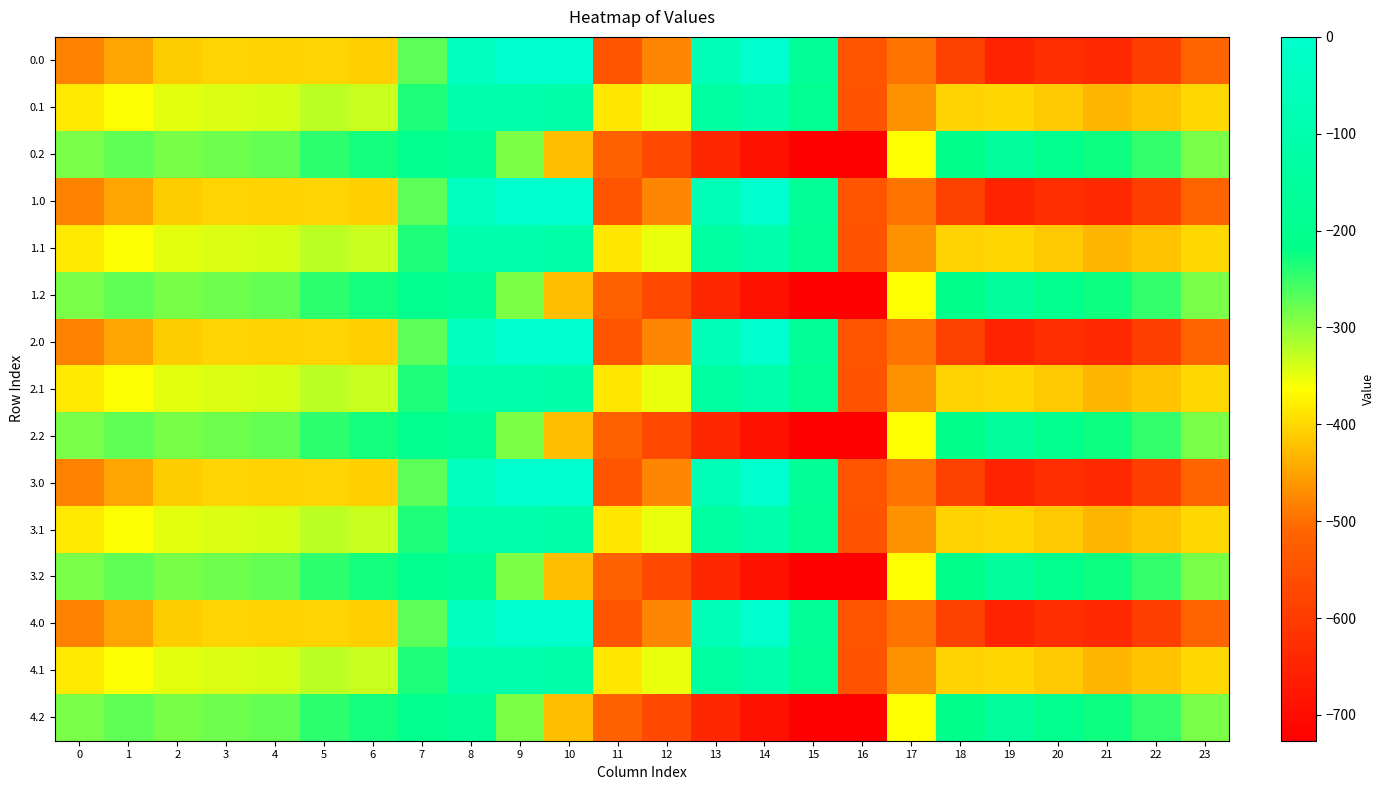

At which category does the chart reach its minimum across all series?

16